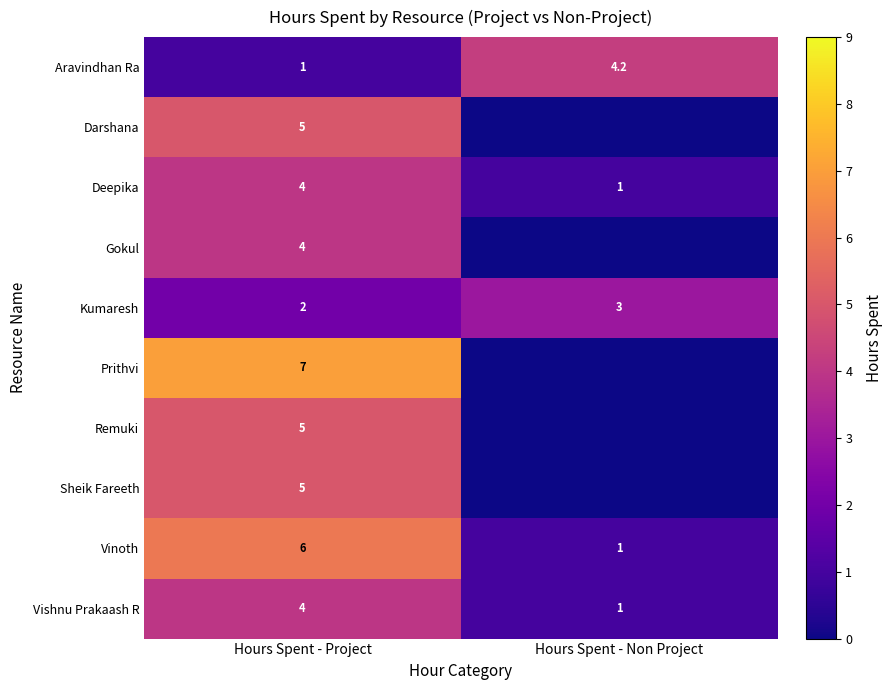

What is the sum of all Kumaresh values?

5.0